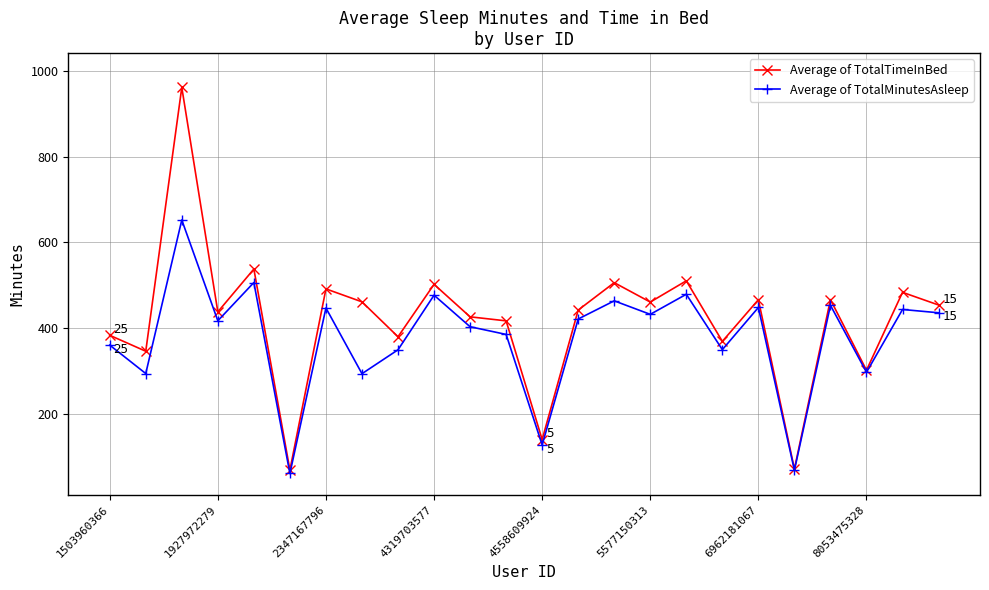

Rank the series by their average value, from highest to lowest.

Average of TotalTimeInBed, Average of TotalMinutesAsleep